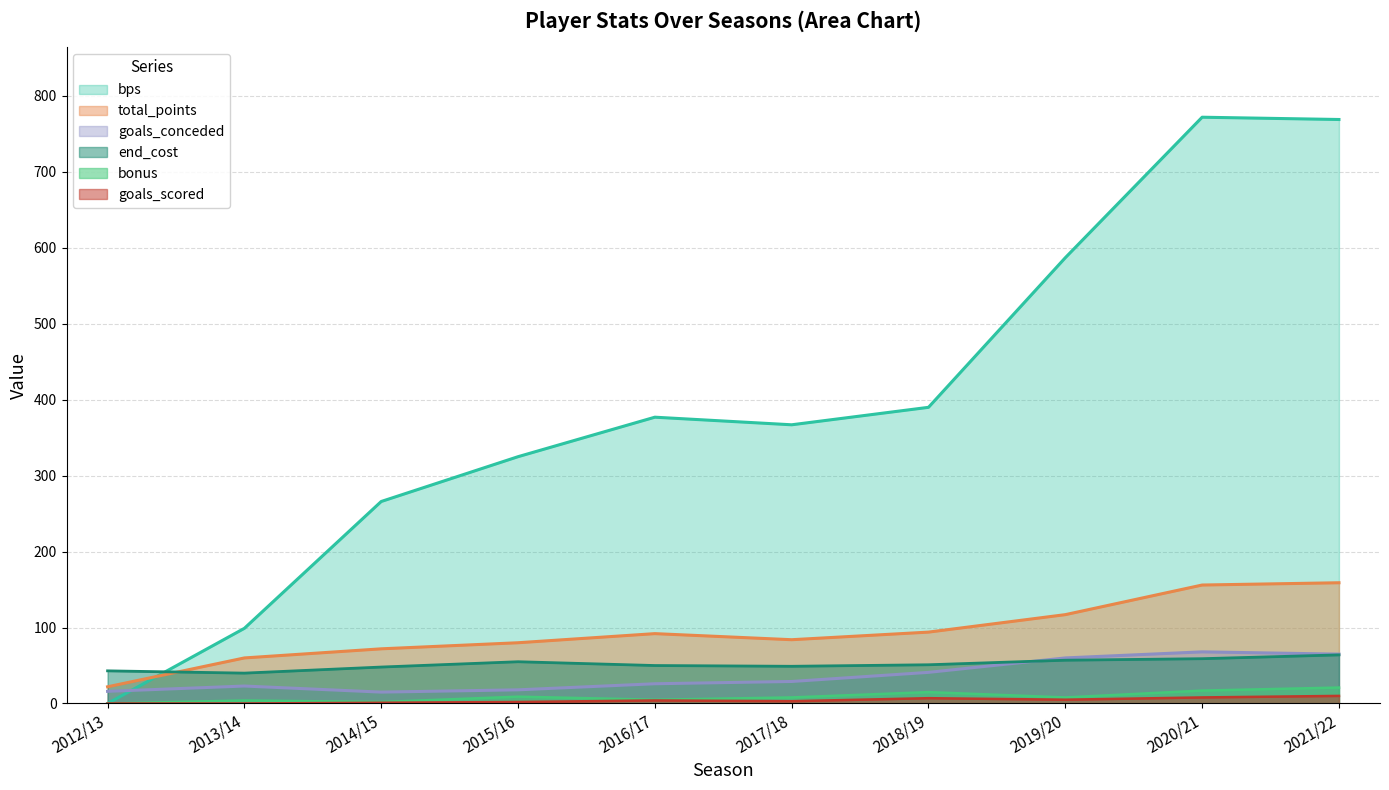

Is the value of total_points at 2020/21 greater than the value of goals_scored at 2015/16?

Yes